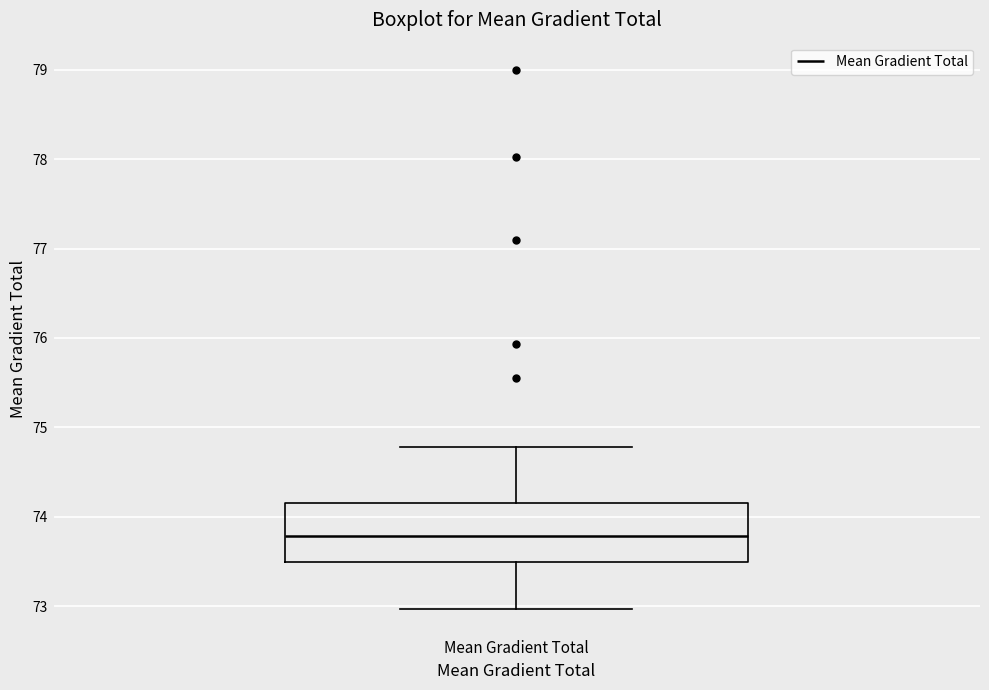

Where does the upper whisker of the box for Mean Gradient Total end on the y-axis? The values are not printed on the chart, so give them approximately, as read against the axis.

74.8